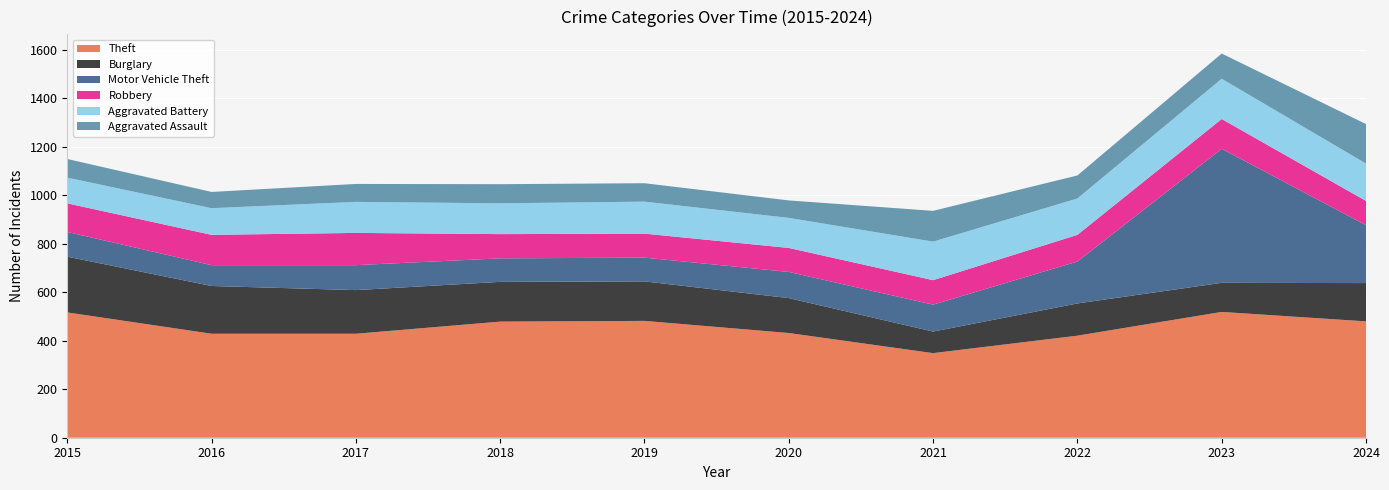

Reading left to right, what are all the values shown in this chart?

Theft: 517	429	429	479	482	432	349	421	519	480
Burglary: 230	197	180	164	163	144	89	133	120	158
Motor Vehicle Theft: 102	86	103	97	98	108	111	173	553	239
Robbery: 118	125	133	100	99	99	101	110	123	100
Aggravated Battery: 106	110	128	127	132	124	159	150	166	154
Aggravated Assault: 77	67	74	79	76	72	127	95	104	163